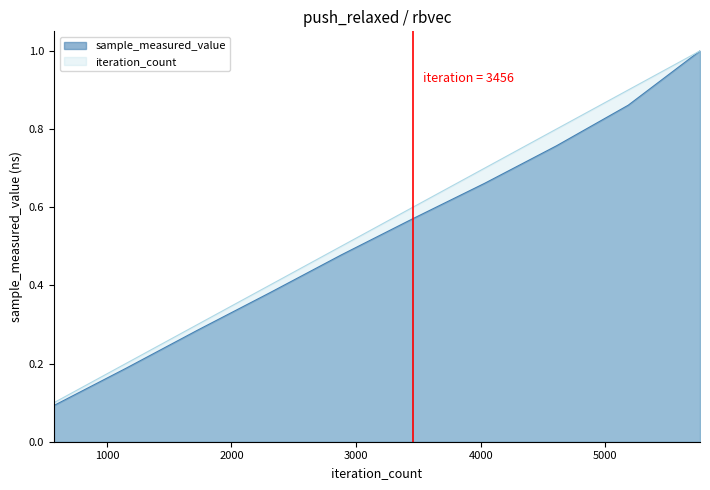

What is the greatest value displayed?

1.0